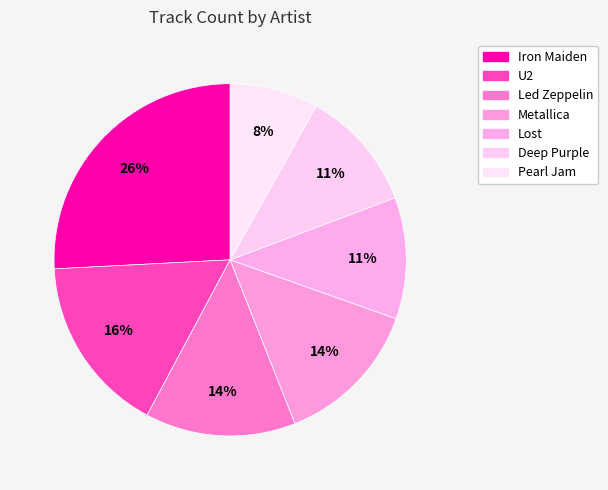

True or false: U2 accounts for 16% of the total.

True